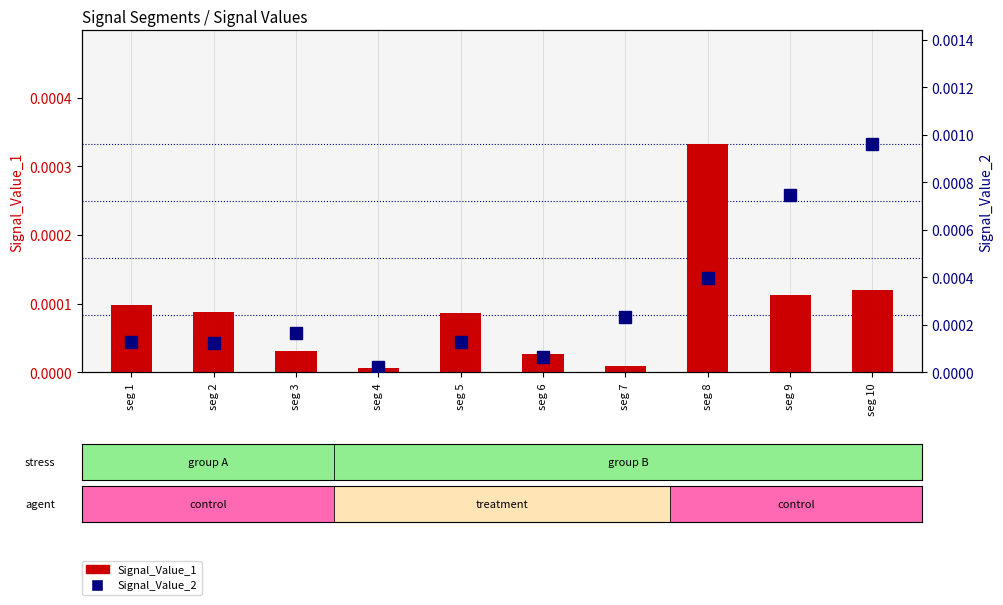

Are the bars horizontal?

No